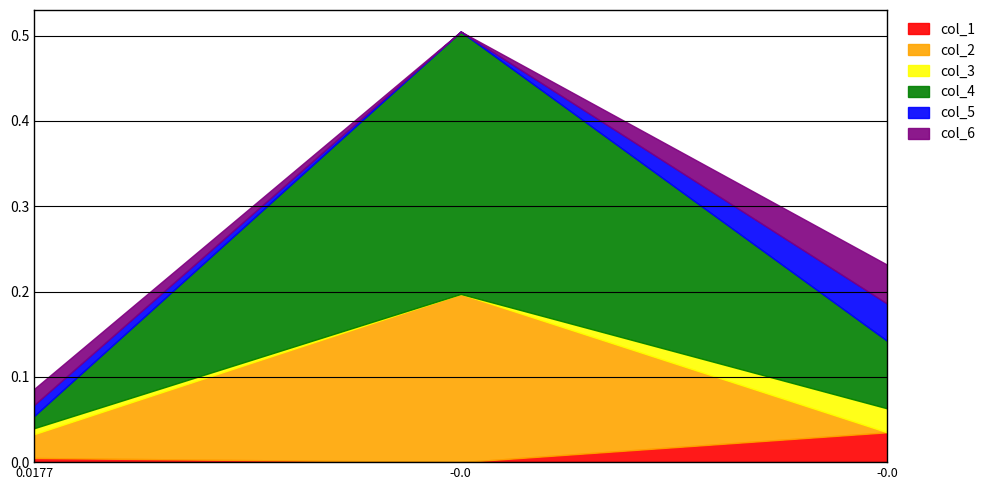

Does the chart have visible grid lines?

Yes